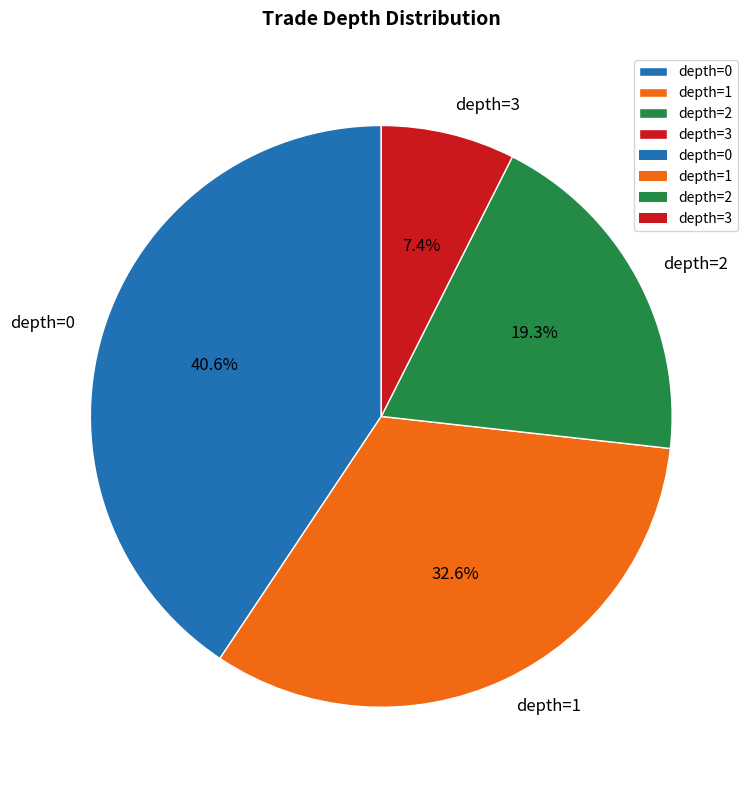

To the nearest percent, what percentage of the pie is depth=2?

19%